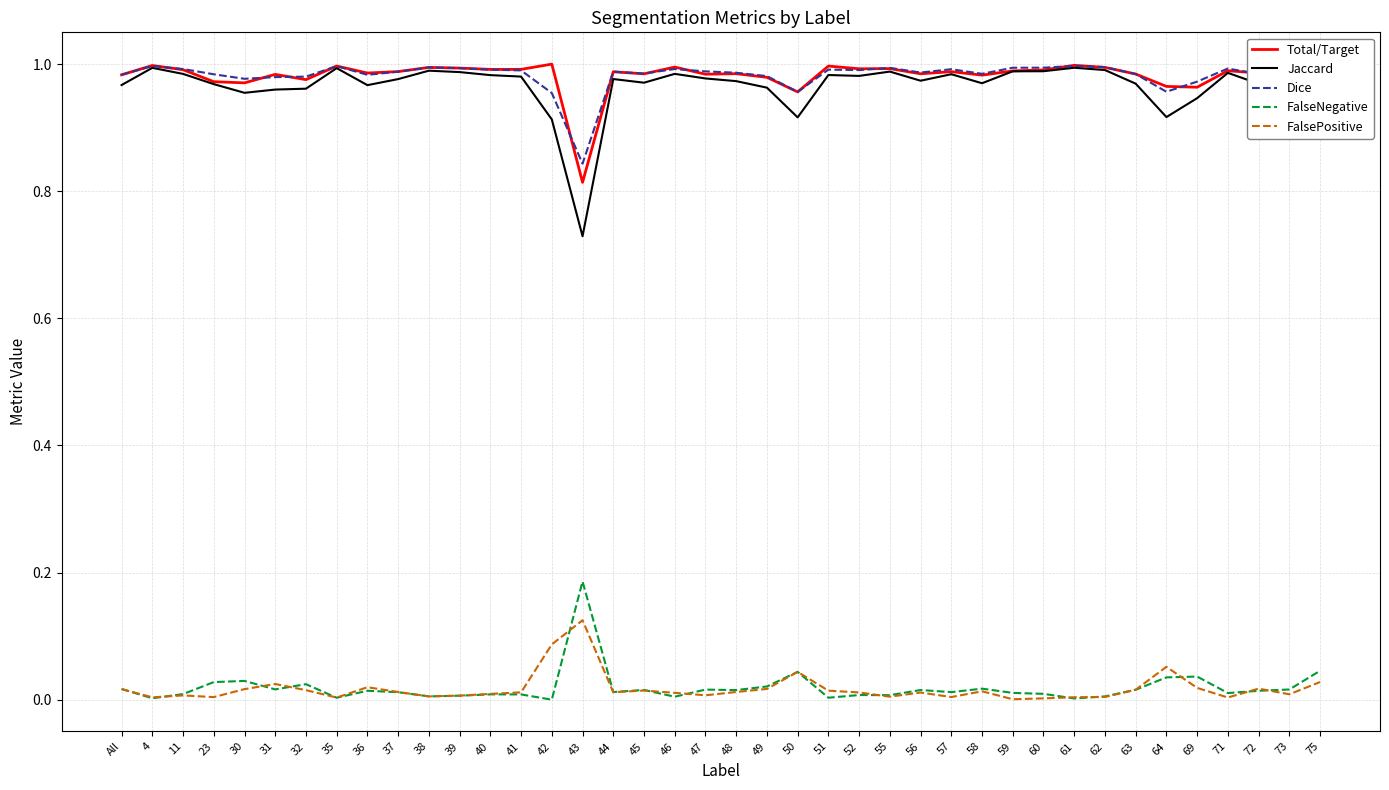

True or false: Total/Target and FalsePositive intersect in this chart.

False